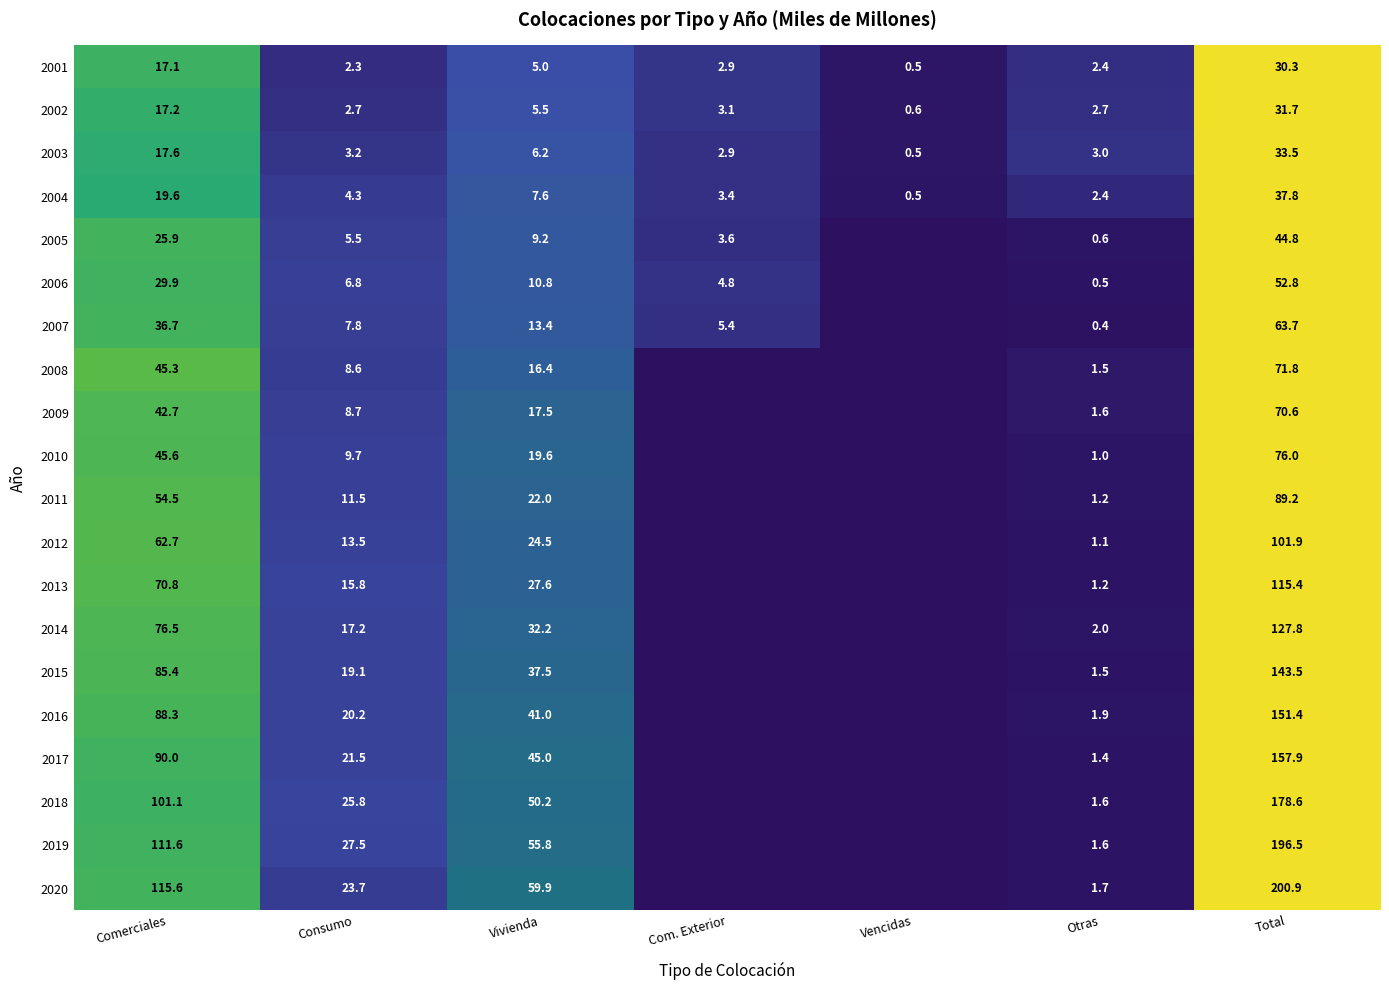

Rank the series at Vivienda from lowest to highest value.

2001, 2002, 2003, 2004, 2005, 2006, 2007, 2008, 2009, 2010, 2011, 2012, 2013, 2014, 2015, 2016, 2017, 2018, 2019, 2020